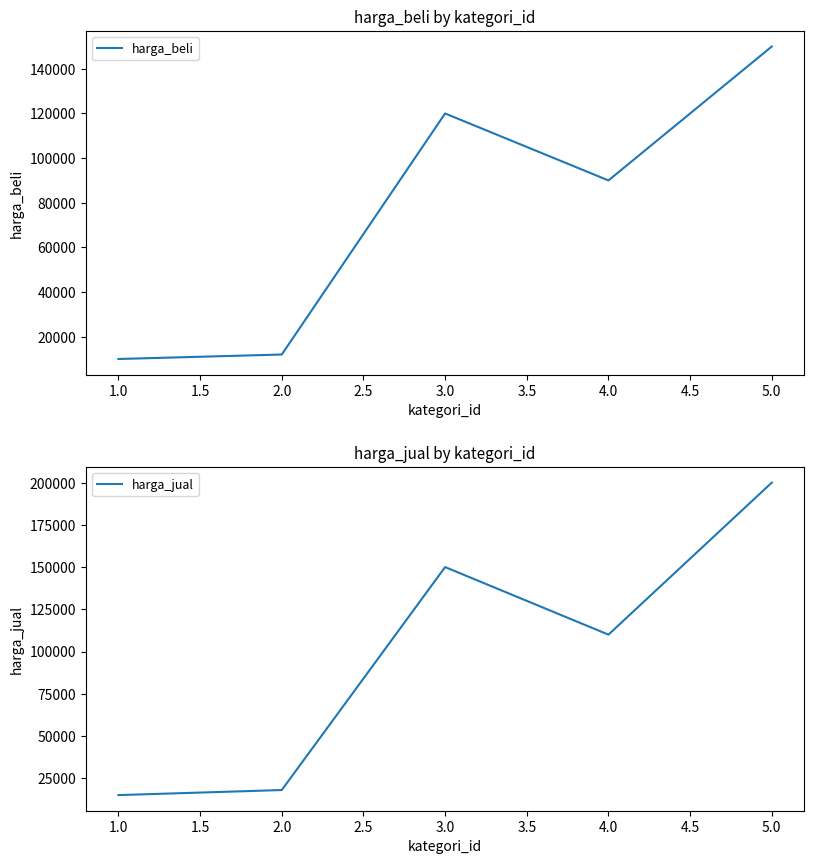

Where does the harga_jual series first go above 110000?

3.0